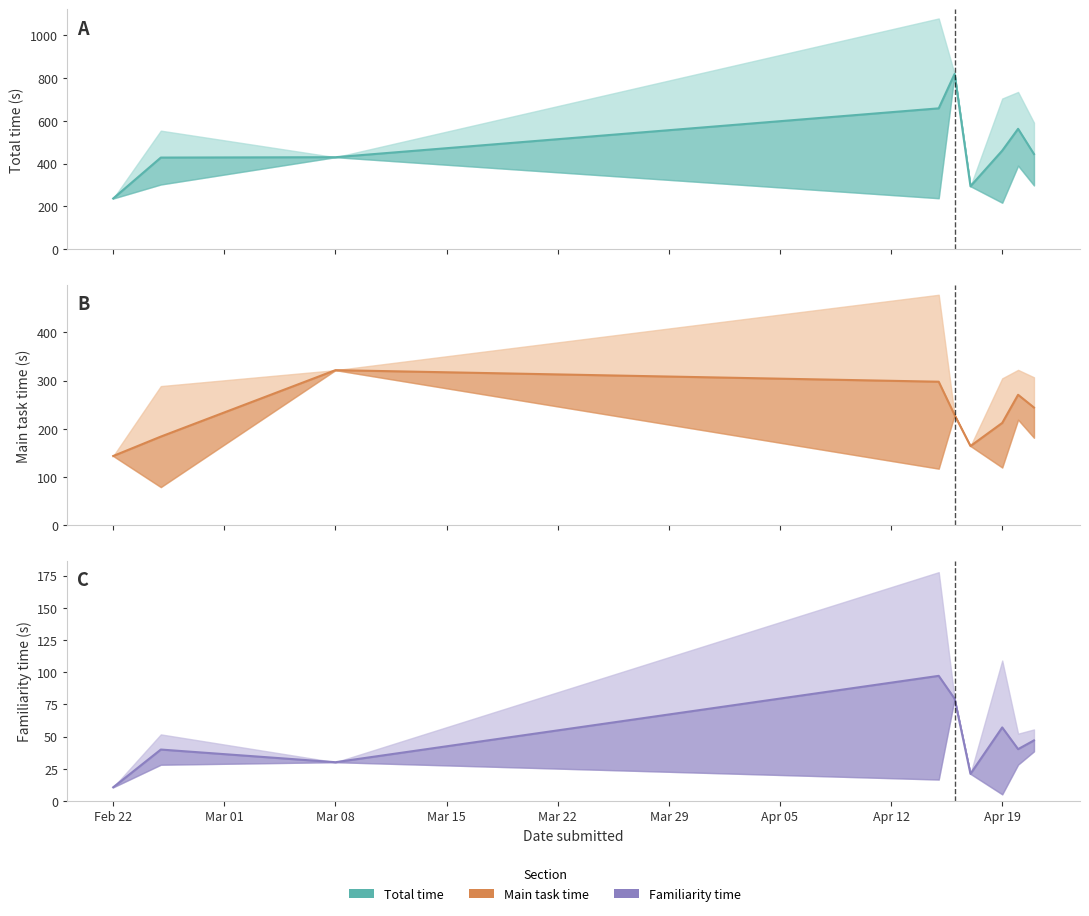

What is the total value across all series at Feb 22?

390.9